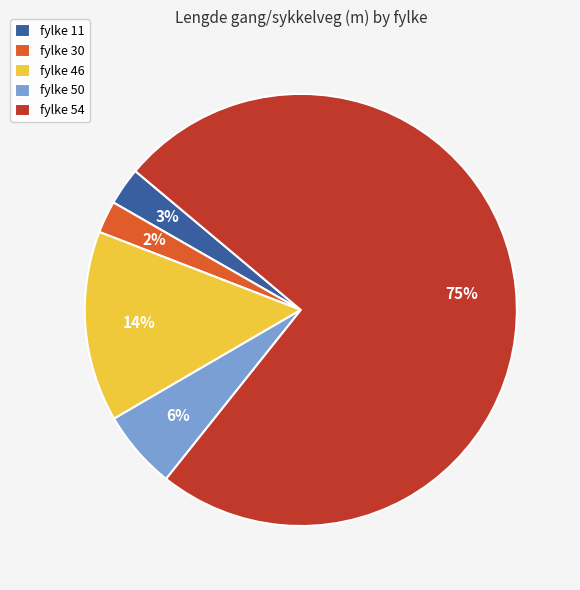

The fylke 46 slice represents 24% of the pie. True or false?

False